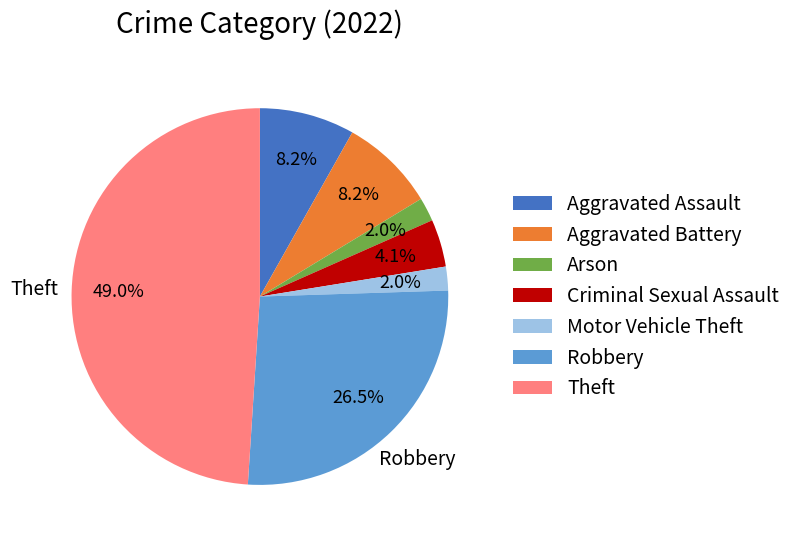

Is the sum of Theft and Criminal Sexual Assault greater than half?

Yes